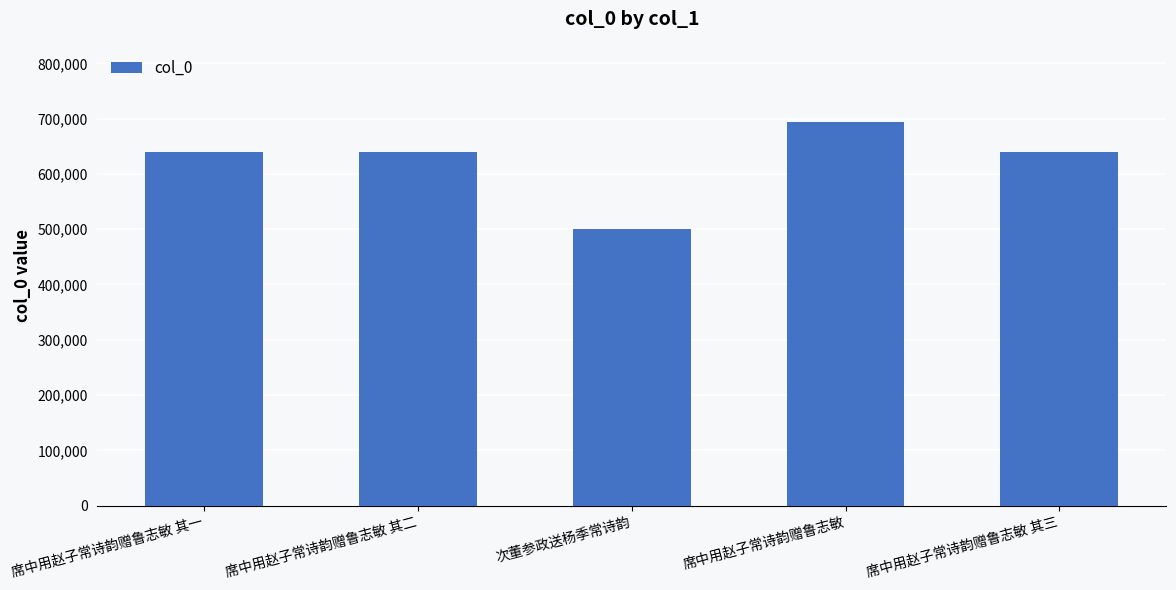

Approximately how many times larger is the value at 席中用赵子常诗韵赠鲁志敏 compared to 席中用赵子常诗韵赠鲁志敏 其一?

1.1